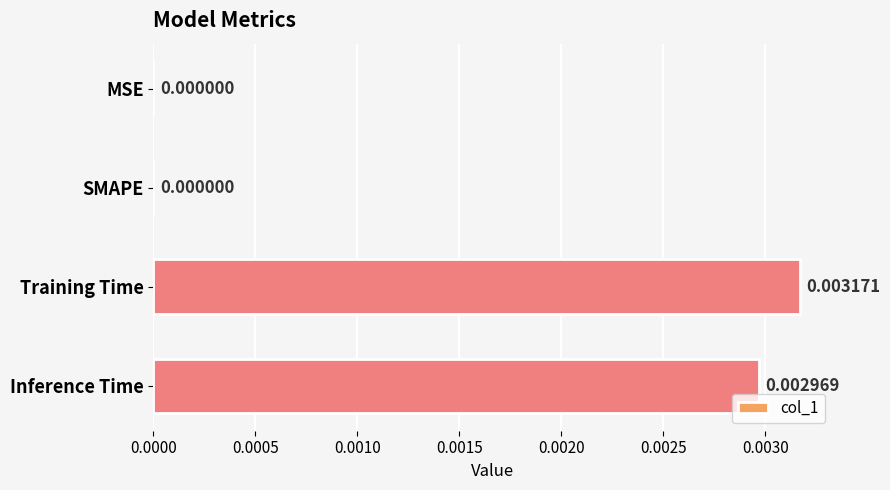

Which category has the highest value across all series?

Training Time